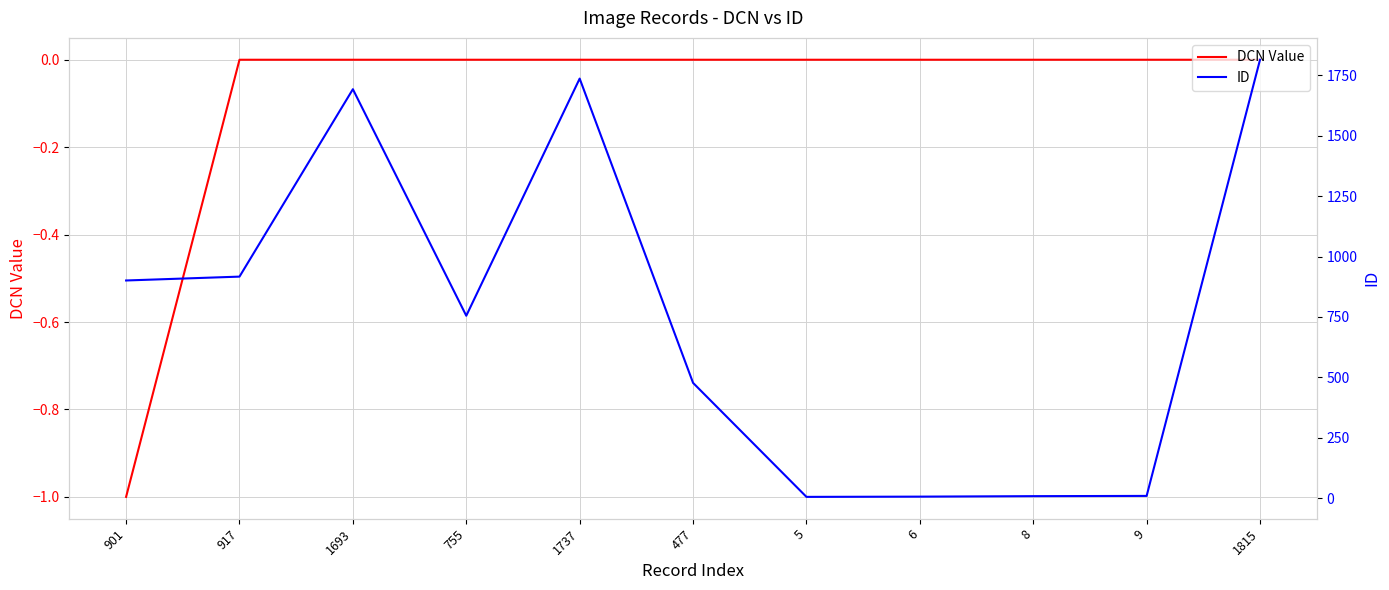

Which series has the largest total across all categories?

ID